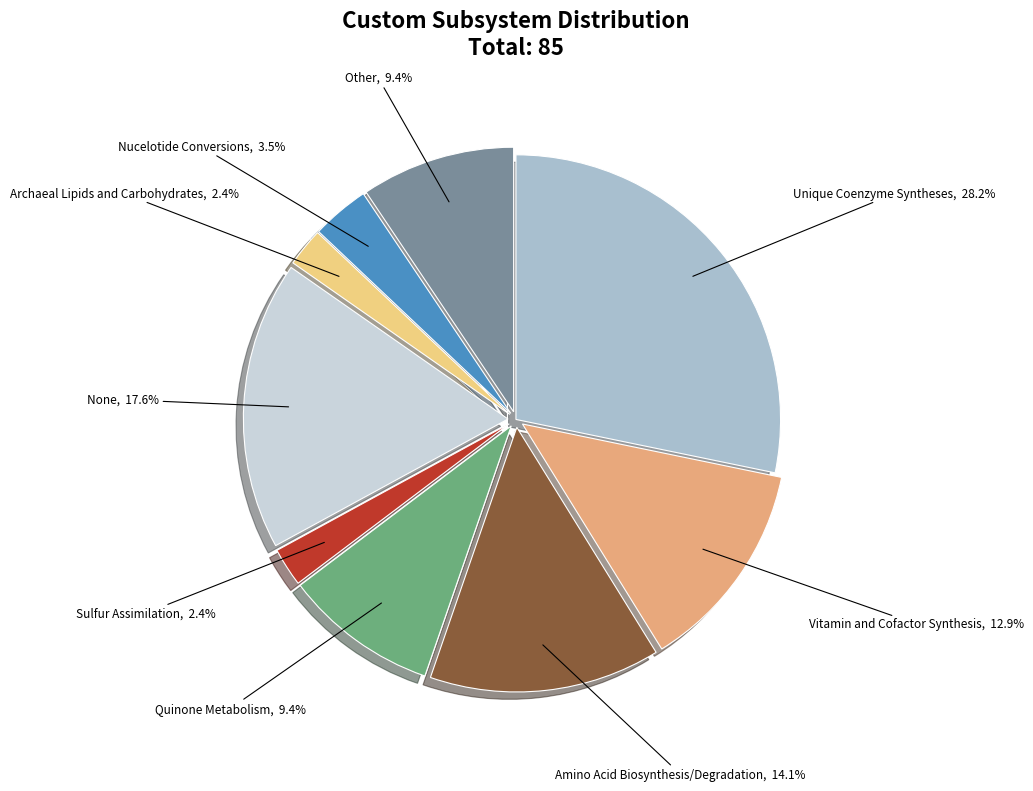

To the nearest percent, what is the difference between the None and Archaeal Lipids and Carbohydrates slice percentages?

15%